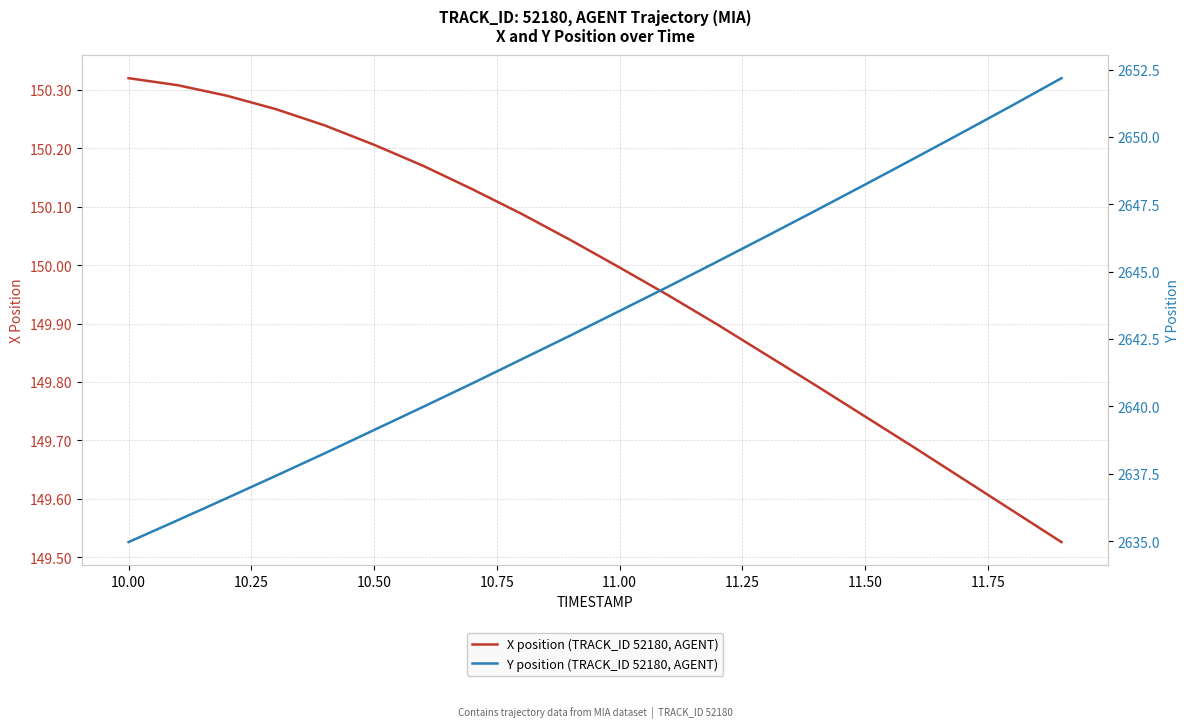

The X position (TRACK_ID 52180, AGENT) series shows 78.6 at 11.00. True or false?

False